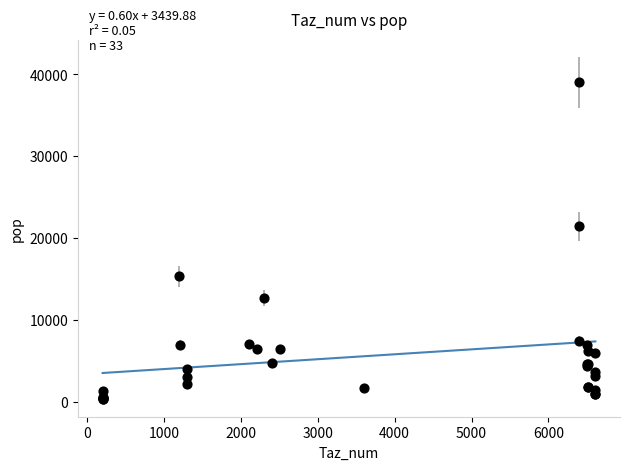

What Y value in the scatter plot is closest to 19692?

21444.4